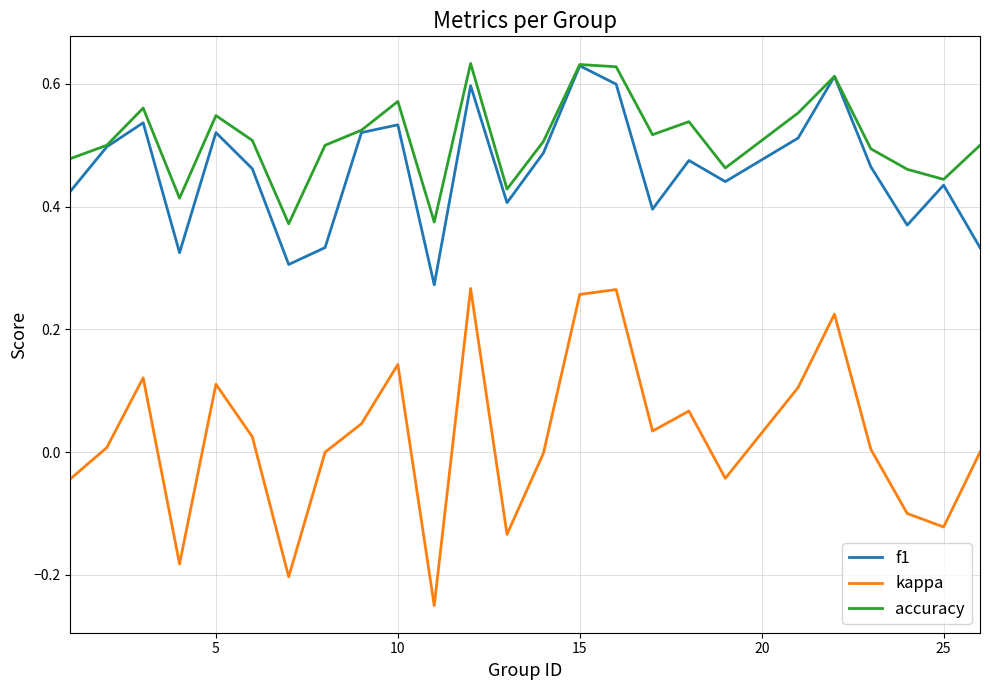

How many interior local valleys does the f1 series have?

7